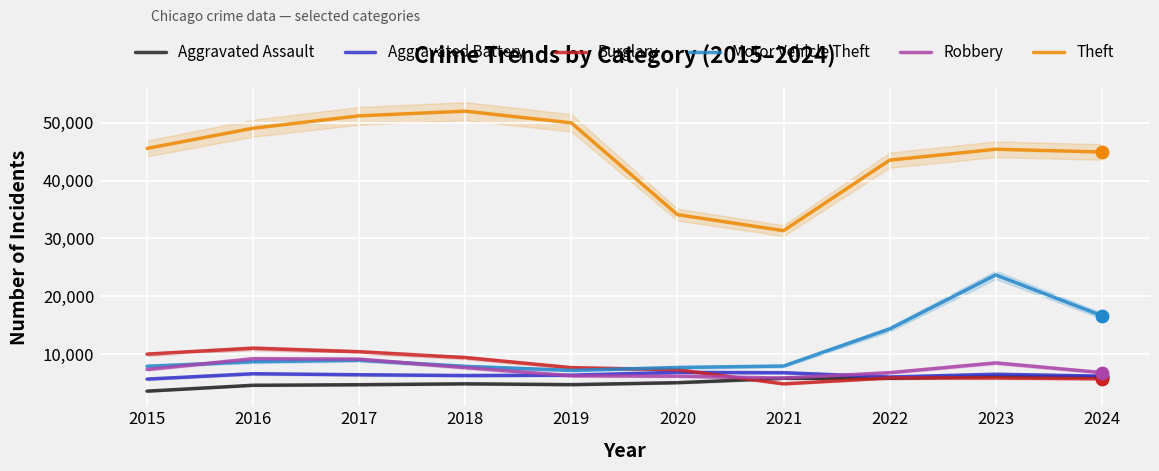

What is the total value across all series at 2016?

89280